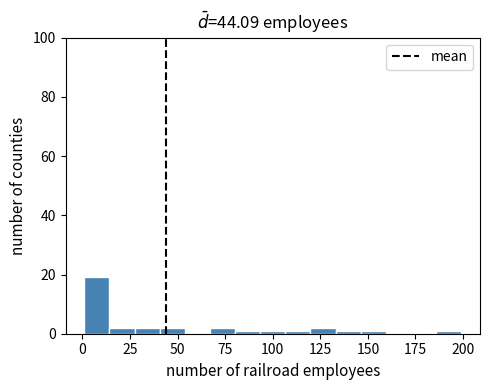

Around what value on the x-axis is the tallest bar? Give the approximate position of its centre, as read against the axis.

10